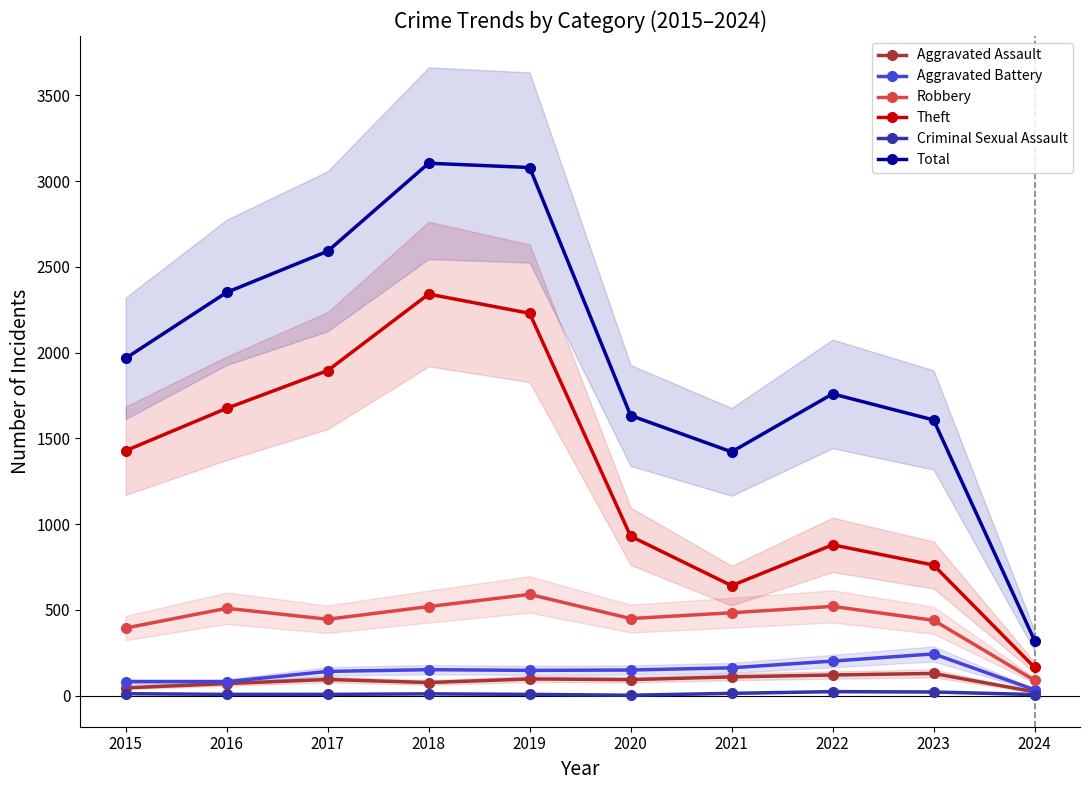

What is the minimum value for Robbery?

90